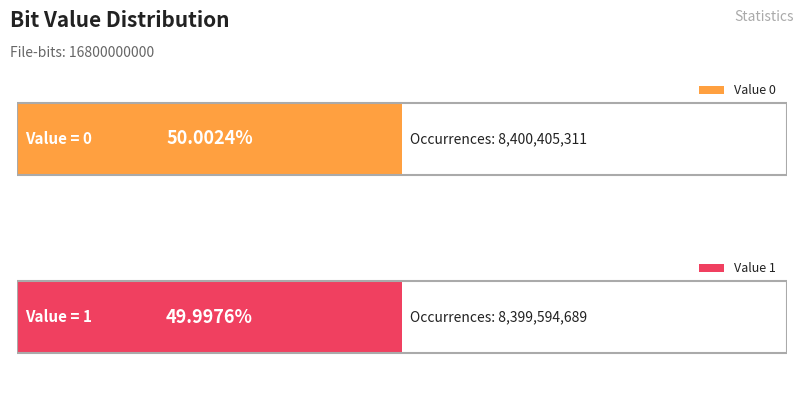

Which label corresponds to the smallest value in the chart?

1